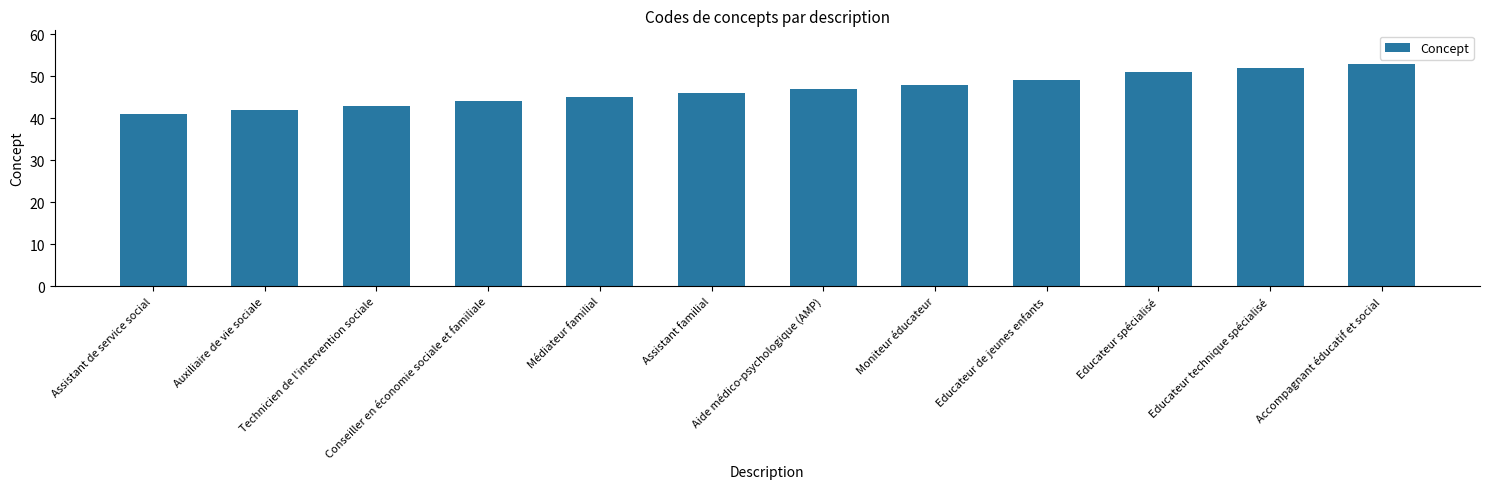

At which category does the chart reach its minimum across all series?

Assistant de service social